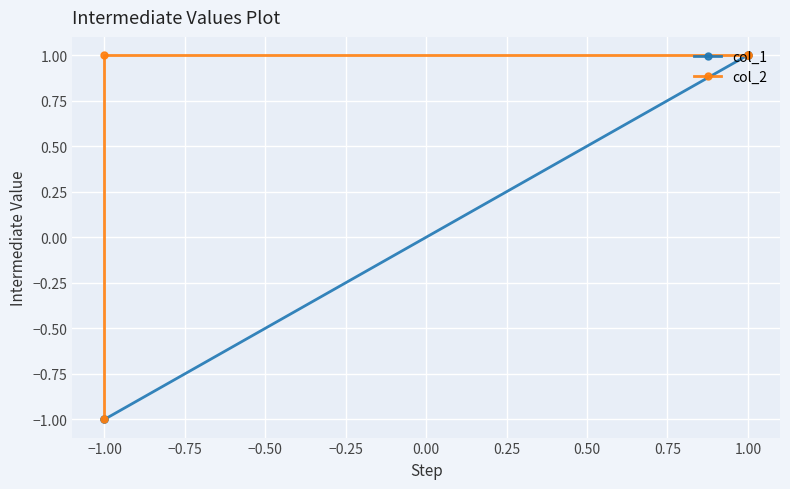

True or false: col_2 and col_1 intersect in this chart.

False